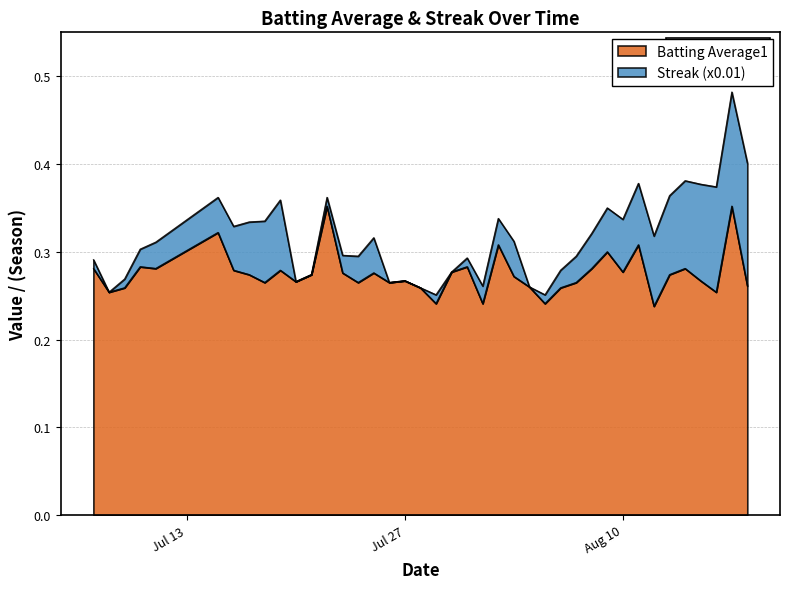

What are all the series names shown in the legend?

Batting Average1, Streak (x0.01)